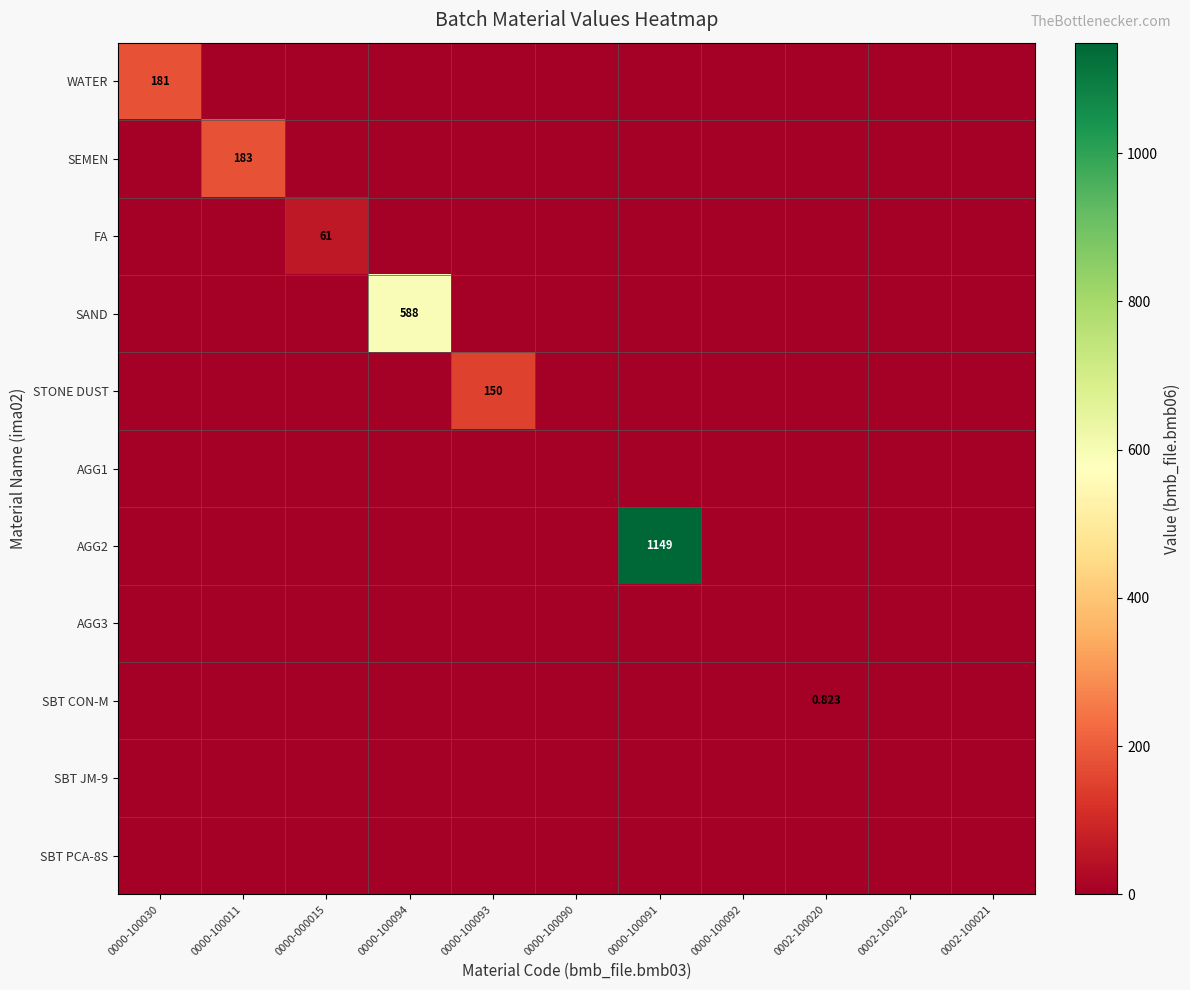

What is the total value across all series at 0000-100094?

588.0